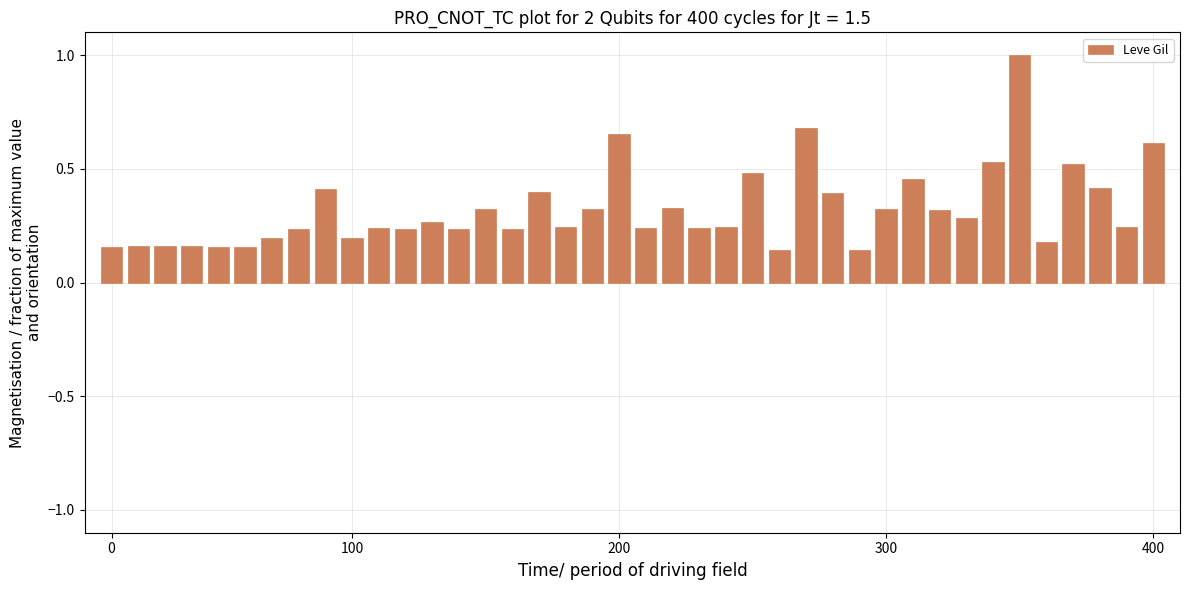

What is the greatest value displayed?

1.0